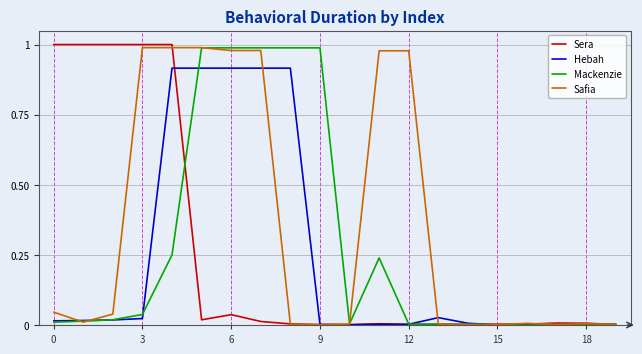

List the series in order of their overall mean, lowest first.

Hebah, Sera, Mackenzie, Safia